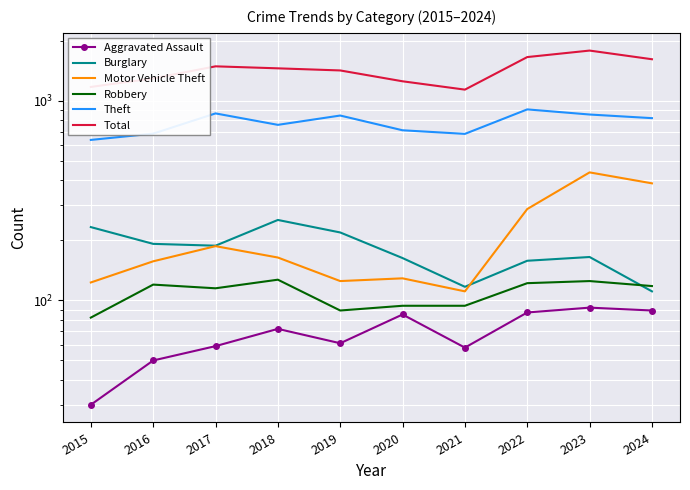

Which series changed the most between 2016 and 2022?

Total